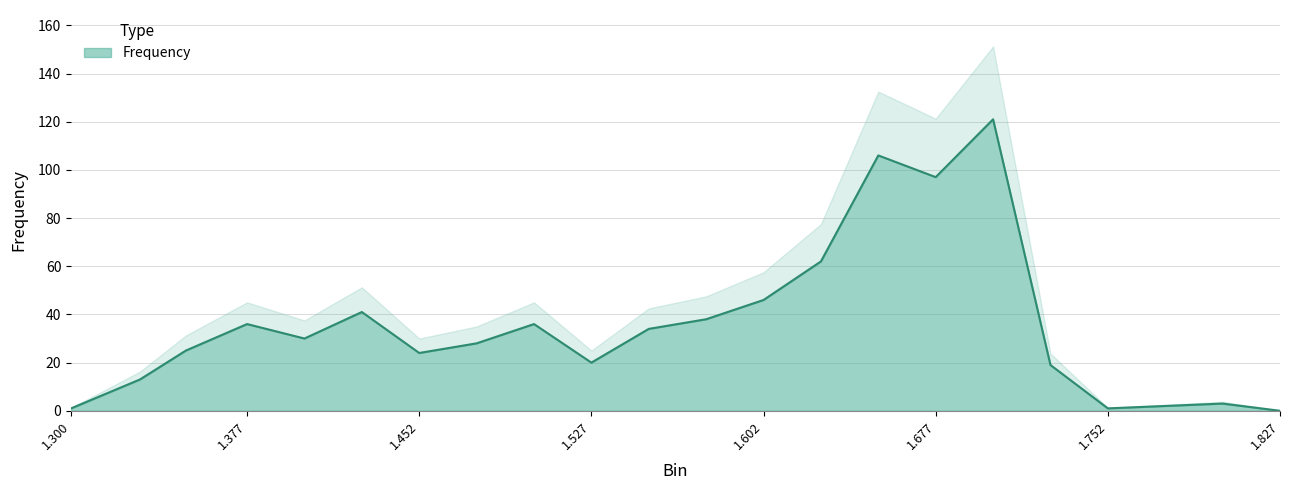

Reading left to right, extract all data points from this chart.

1	13	25	36	30	41	24	28	36	20	34	38	46	62	106	97	121	19	1	2	3	0